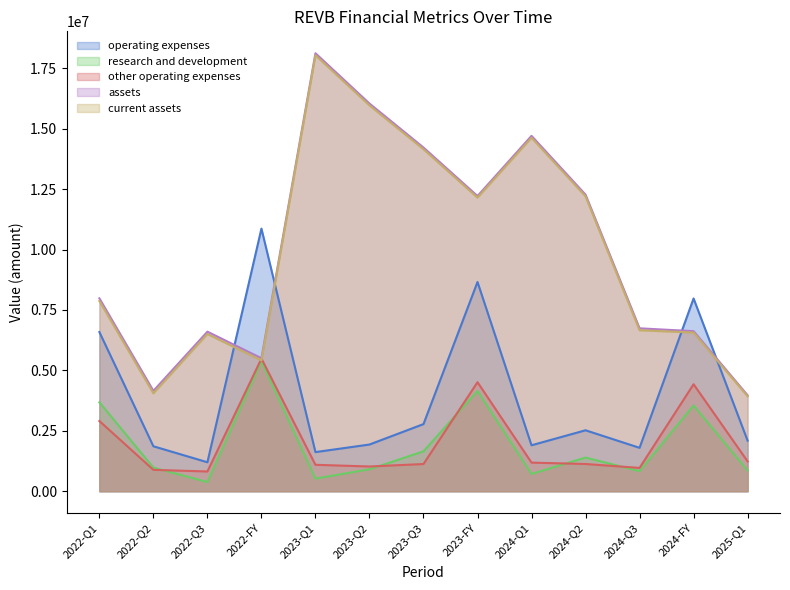

At which category is the sum across all series the highest?

2023-FY